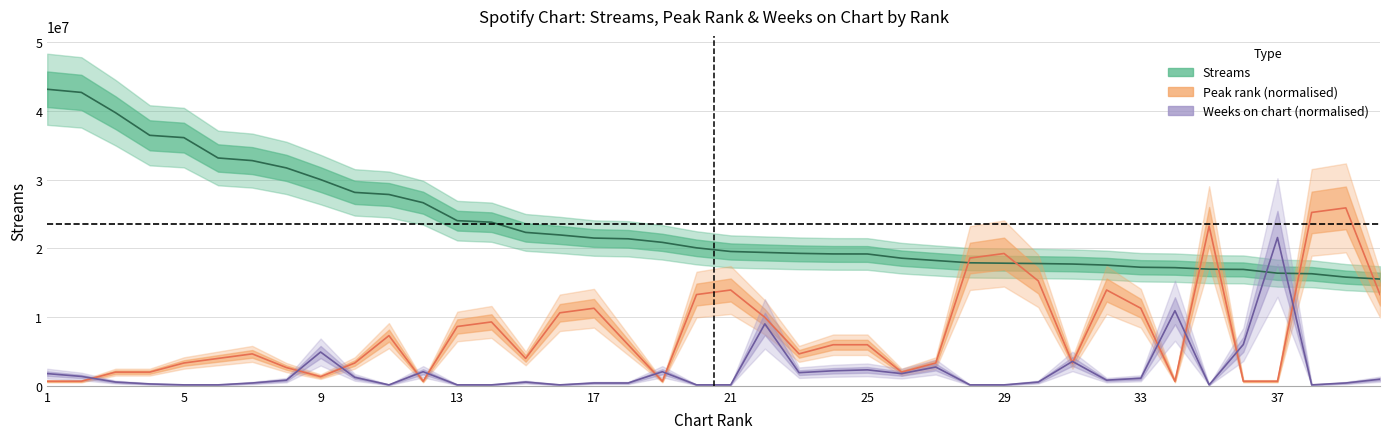

What are all the series names shown in the legend?

streams, peak_rank, weeks_on_chart